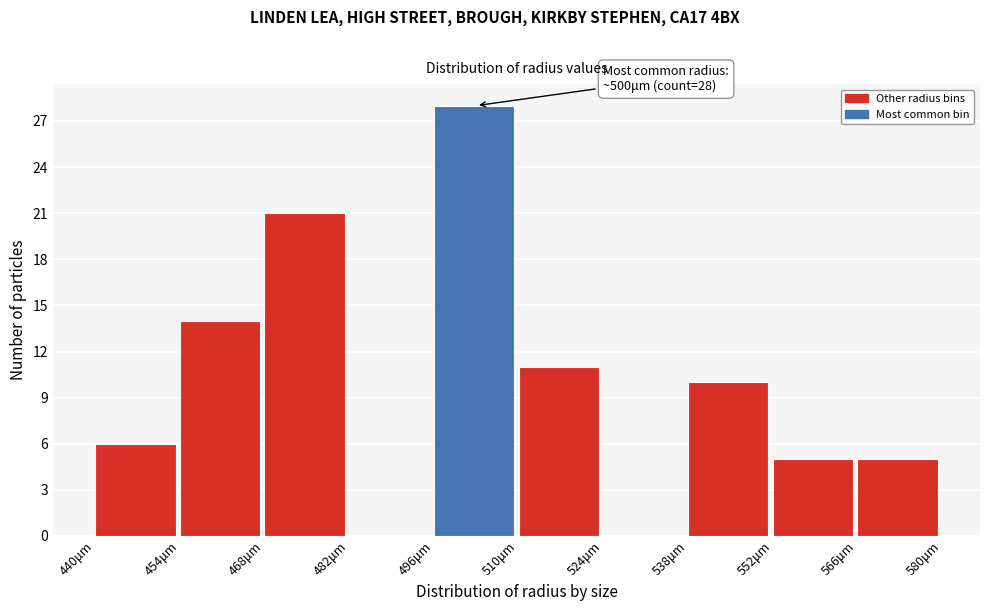

Which range on the x-axis has the tallest bar?

496 to 510